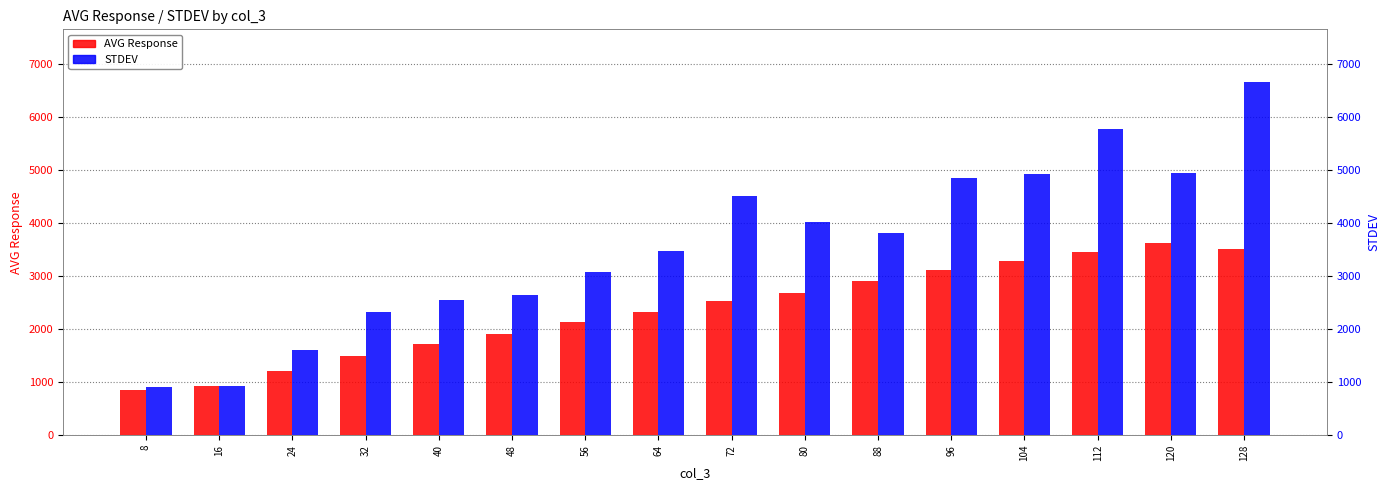

What is the value of the AVG Response bar at the 4th from the left?

1499.7